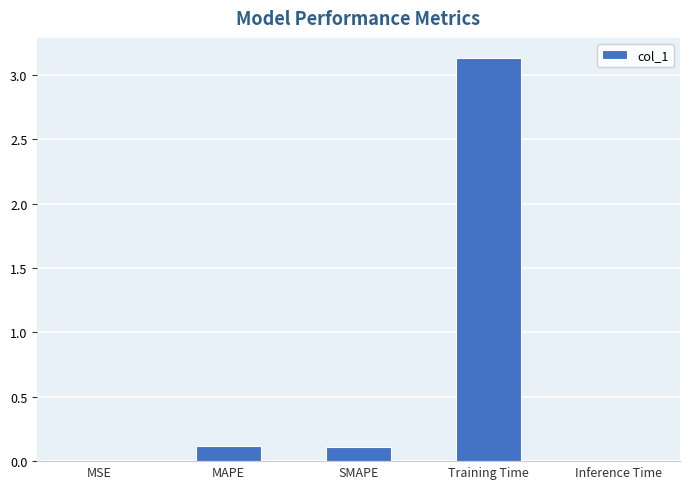

What position from the left is MAPE?

2